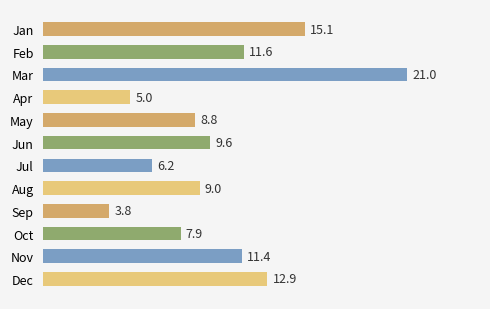

What is the greatest value displayed?

21.0